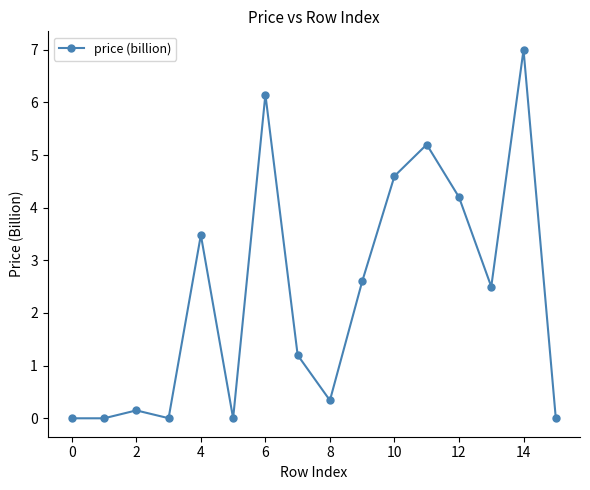

What is the value of the 8th point from the left?

1.2